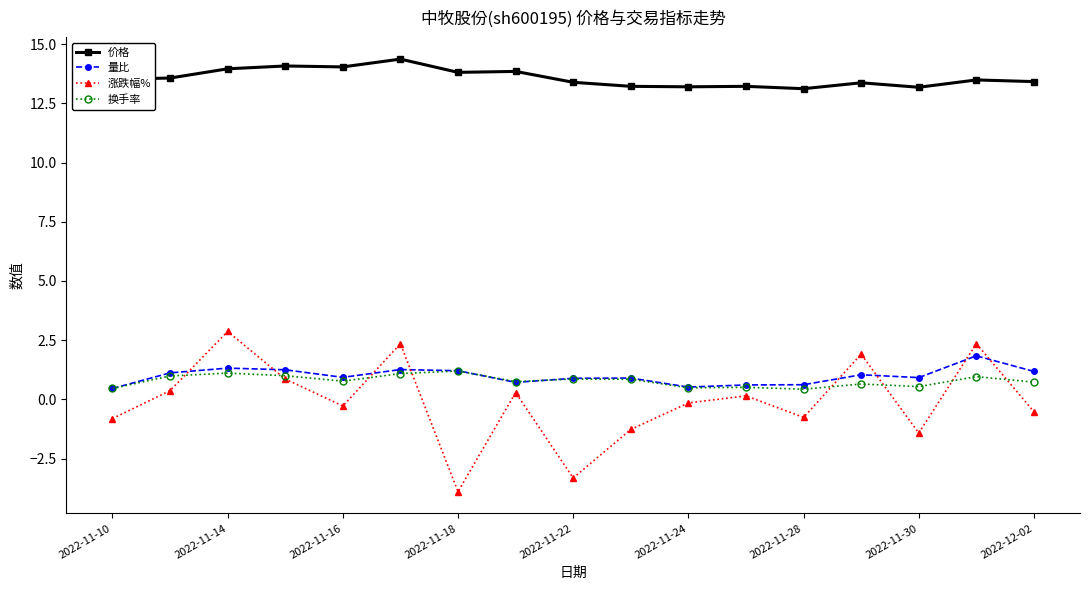

Count the number of data series in this chart.

4